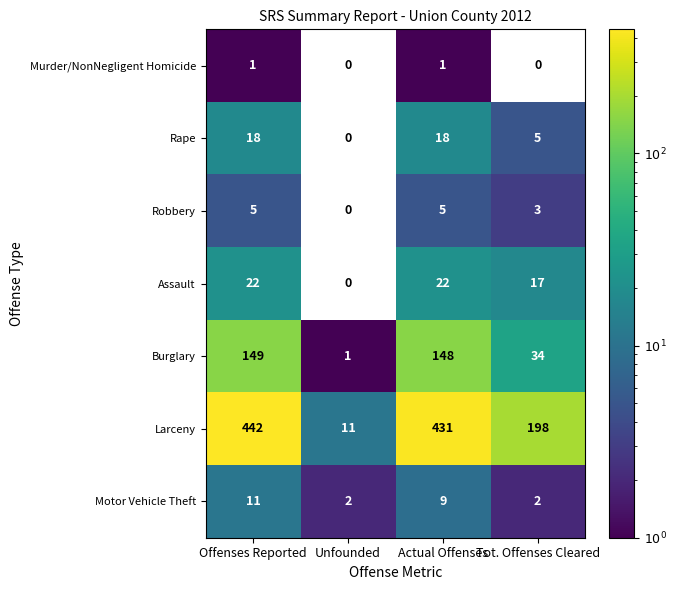

Which series has the widest spread of values?

Larceny